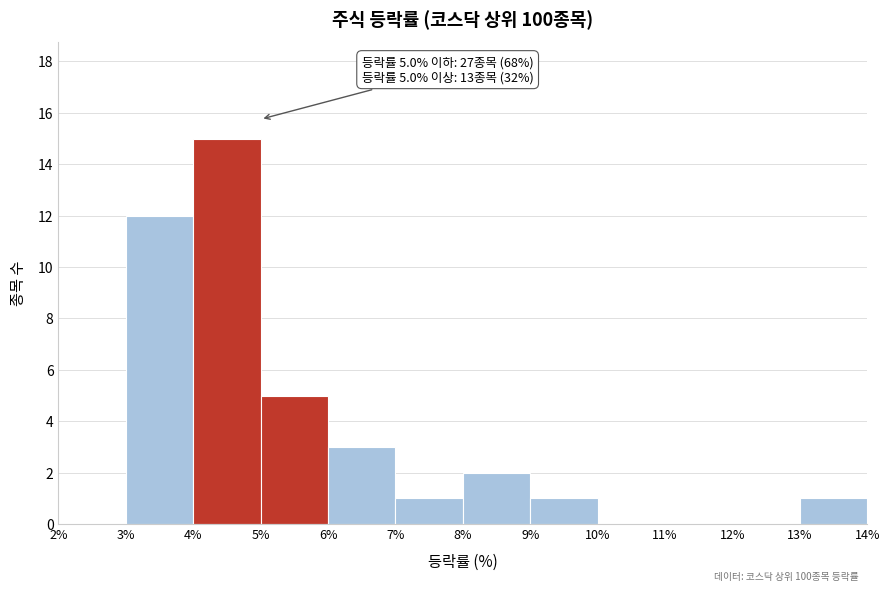

Which range on the x-axis has the tallest bar?

4% to 5%